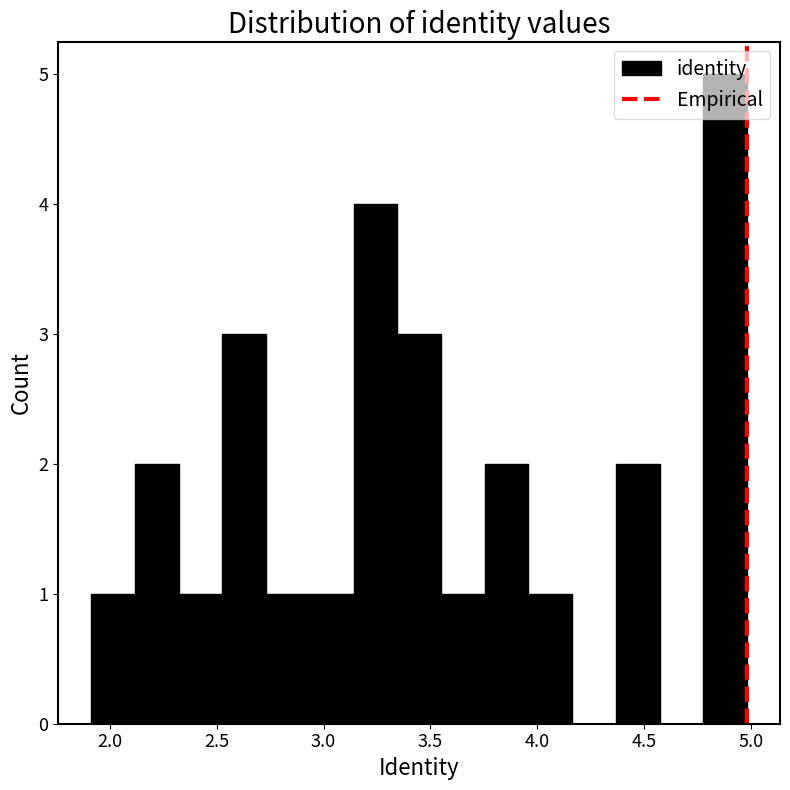

How tall is the bar that spans 3.75 to 3.95 on the x-axis? Neither the bar edges nor the heights are printed on the chart, so give them approximately, as read against the axes.

2